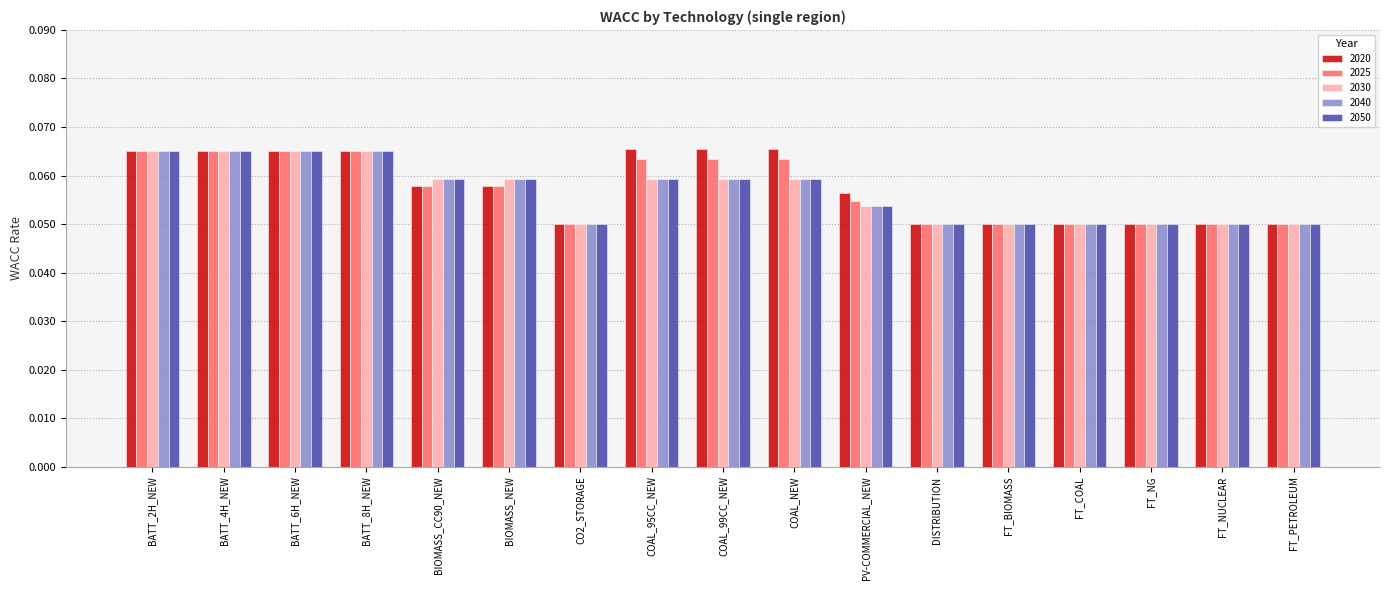

What is the label of the 3rd bar from the left?

BATT_6H_NEW